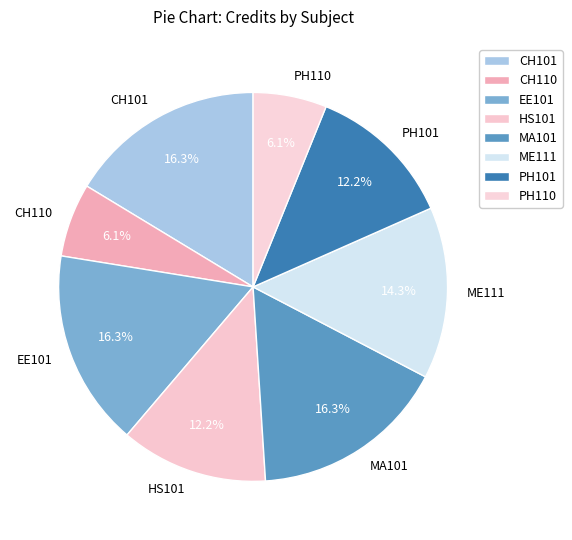

Combined, what portion of the pie is HS101 and EE101?

28.6%